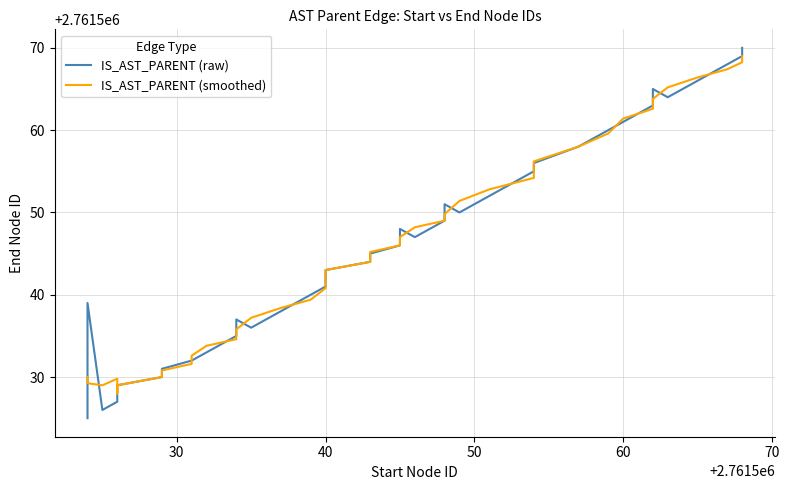

How many values in the IS_AST_PARENT (smoothed) series are below 2761545?

20